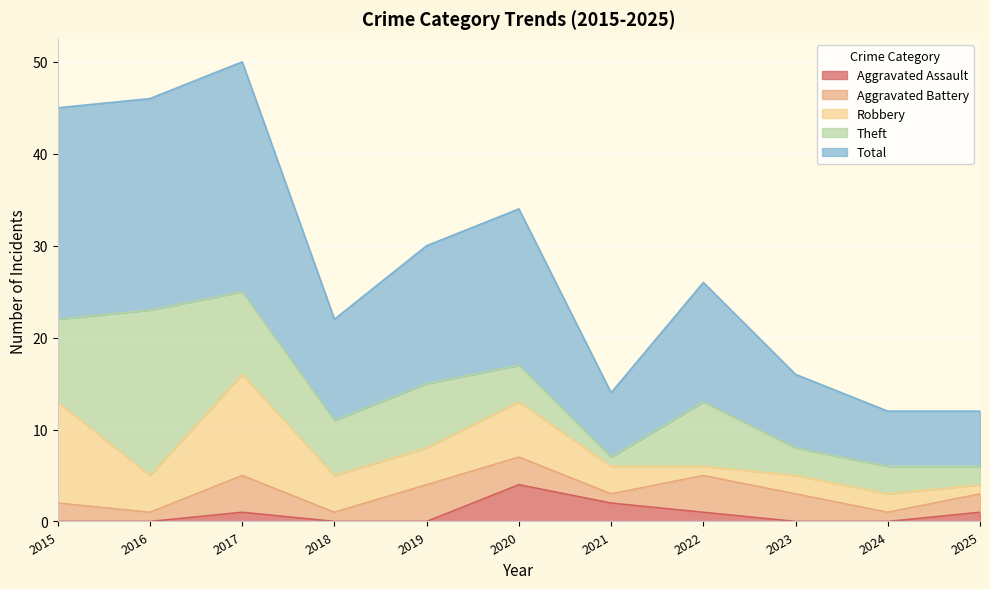

The value of Aggravated Battery at 2018 is 1. True or false?

False